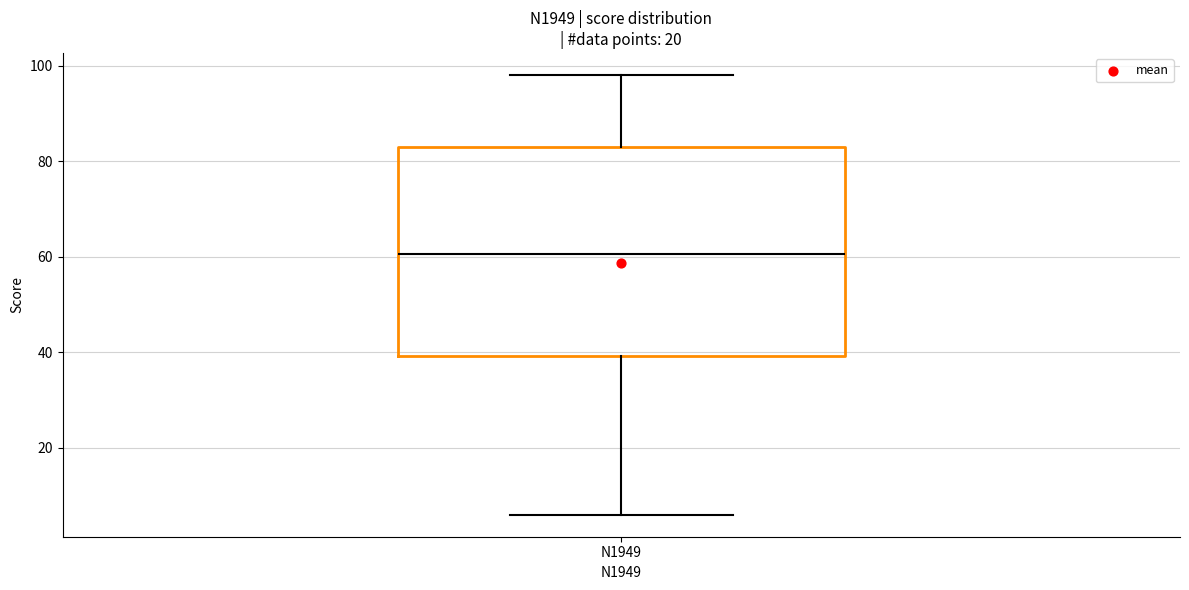

Read this box plot against the y-axis: the position of the median line, the range covered by the box, and the ends of both whiskers. The values are not printed on the chart, so give them approximately, as read against the axis.

median 60, box 40 to 84, whiskers 6 to 98